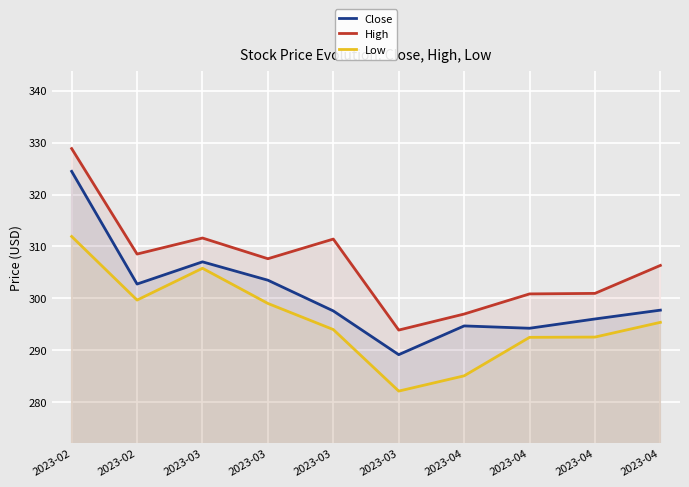

Between 2023-03 and 2023-04, which series saw the biggest shift?

High